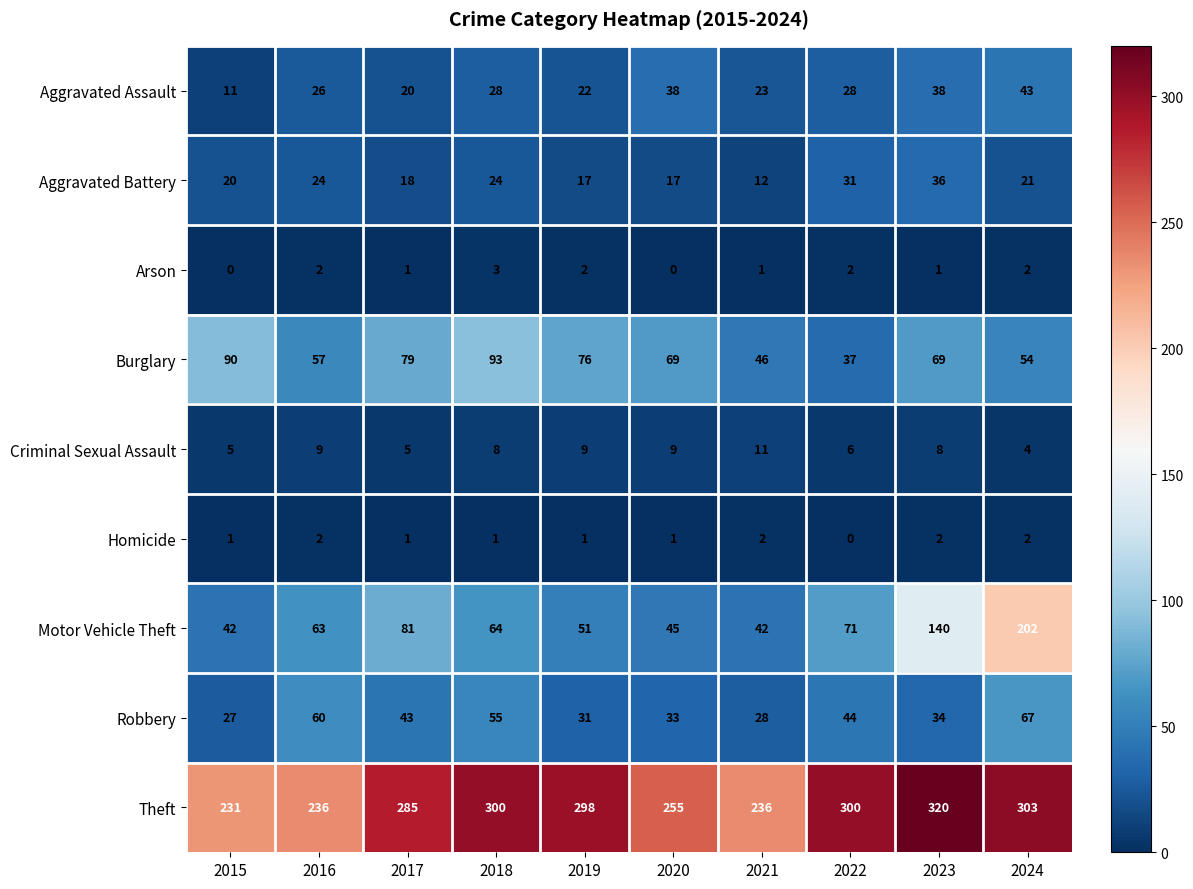

The Robbery series shows 39 at 2024. True or false?

False